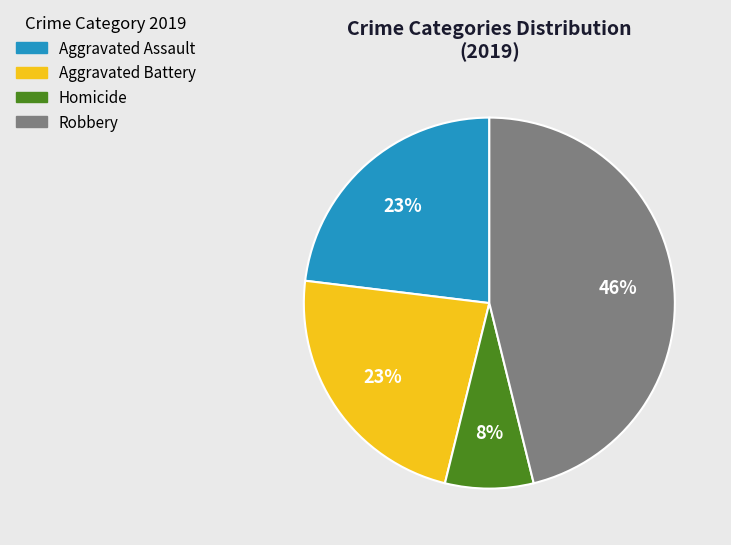

Is the sum of Homicide and Aggravated Assault greater than half?

No